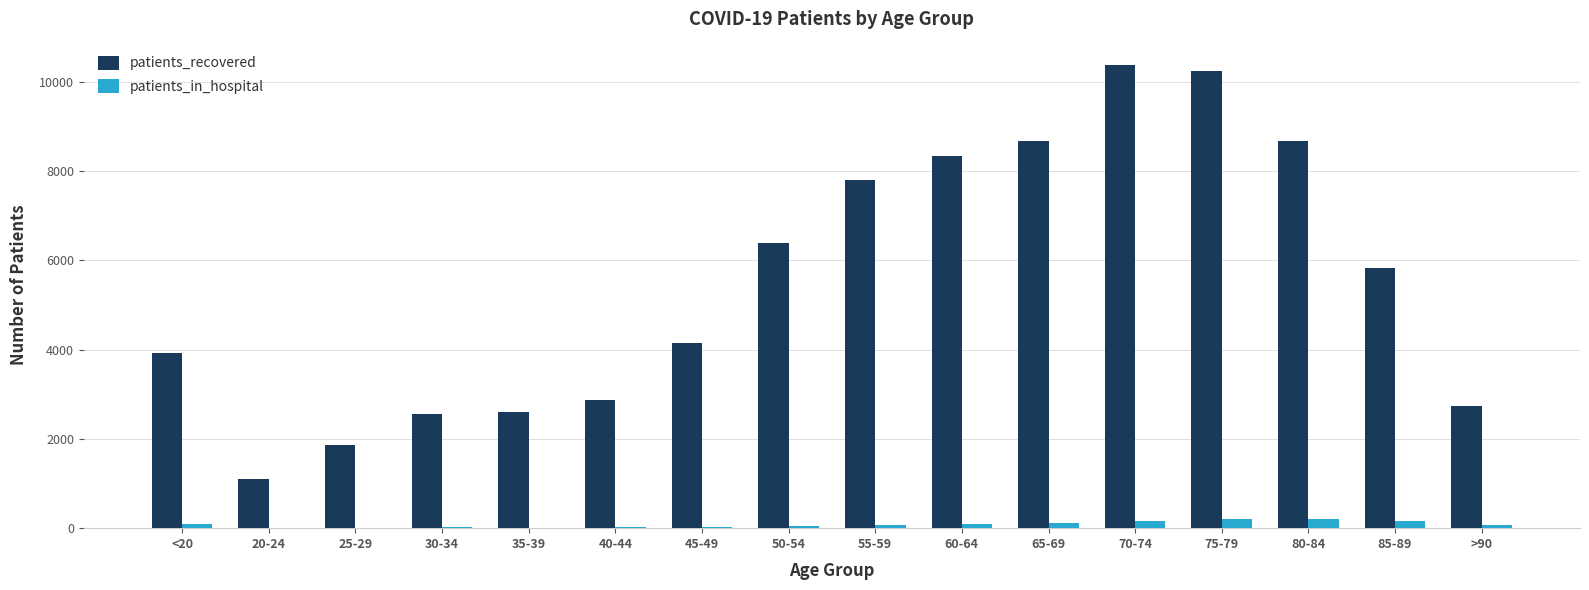

What is the sum of all patients_in_hospital values?

1300